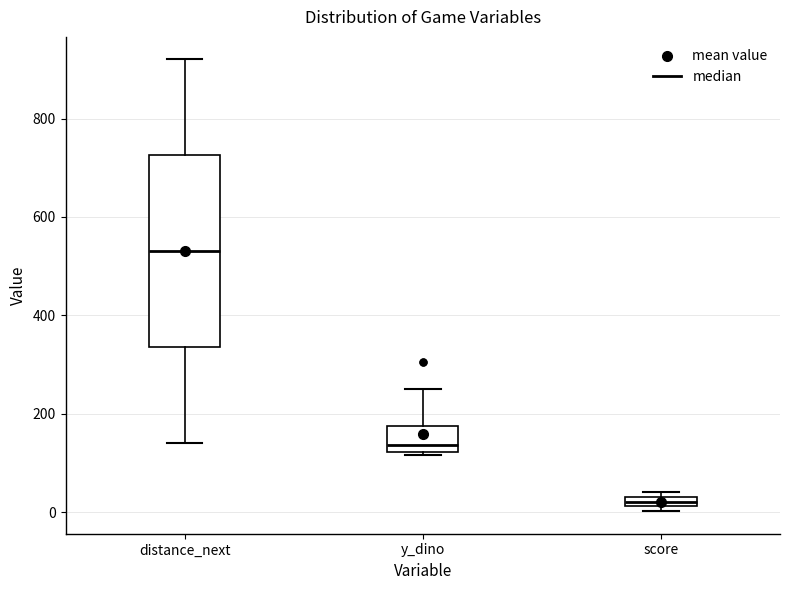

Which box has the highest median line?

distance_next